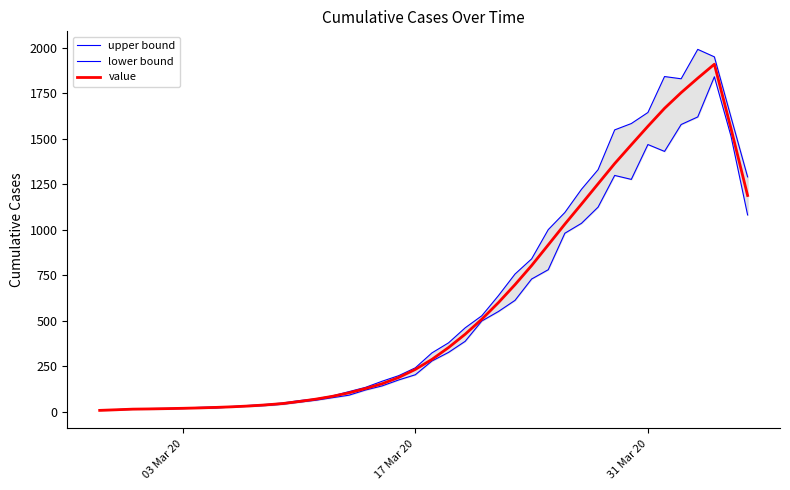

The value of value at 4 is 31.7. True or false?

False